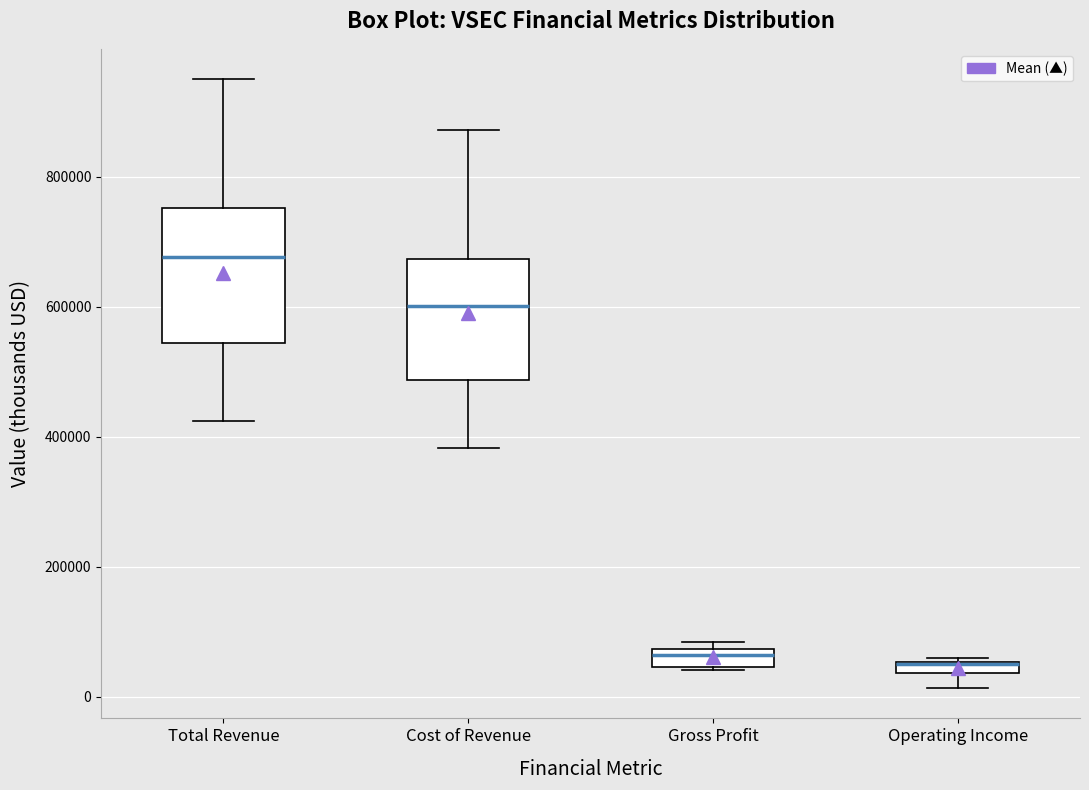

Where does the median line of the box for Gross Profit sit on the y-axis? The values are not printed on the chart, so give them approximately, as read against the axis.

60000